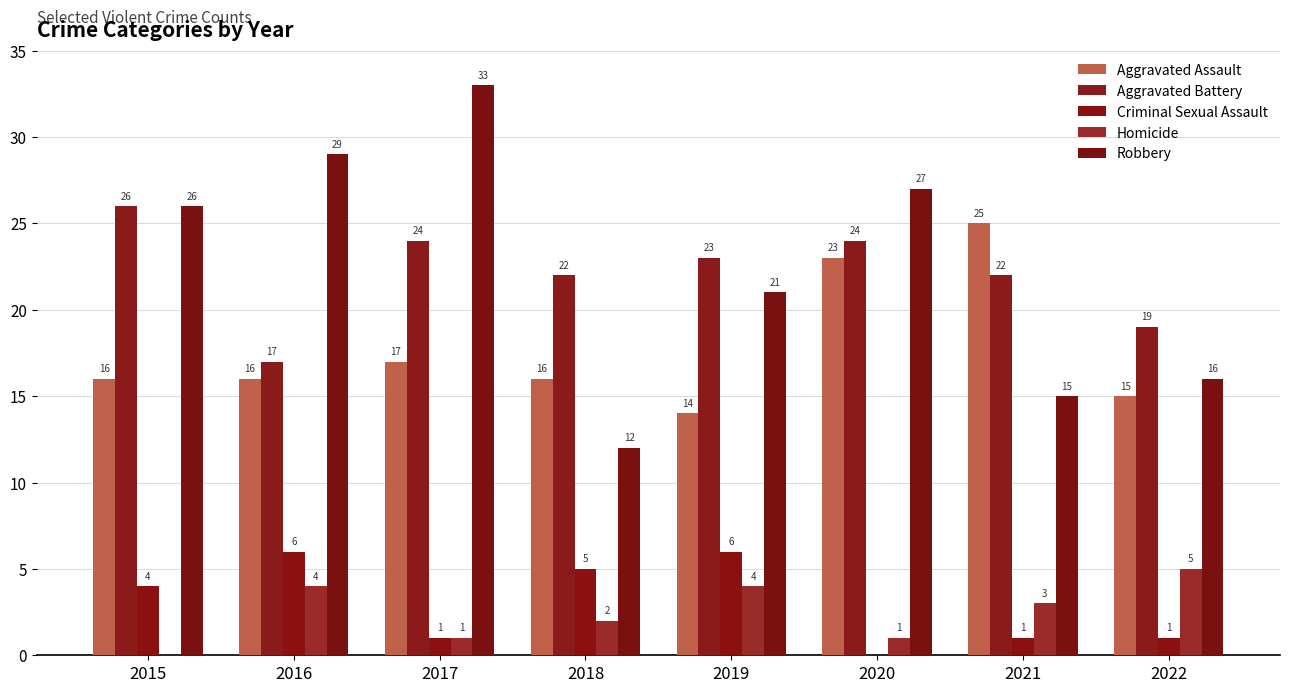

Rank the series at 2018 from highest to lowest value.

Aggravated Battery, Aggravated Assault, Robbery, Criminal Sexual Assault, Homicide